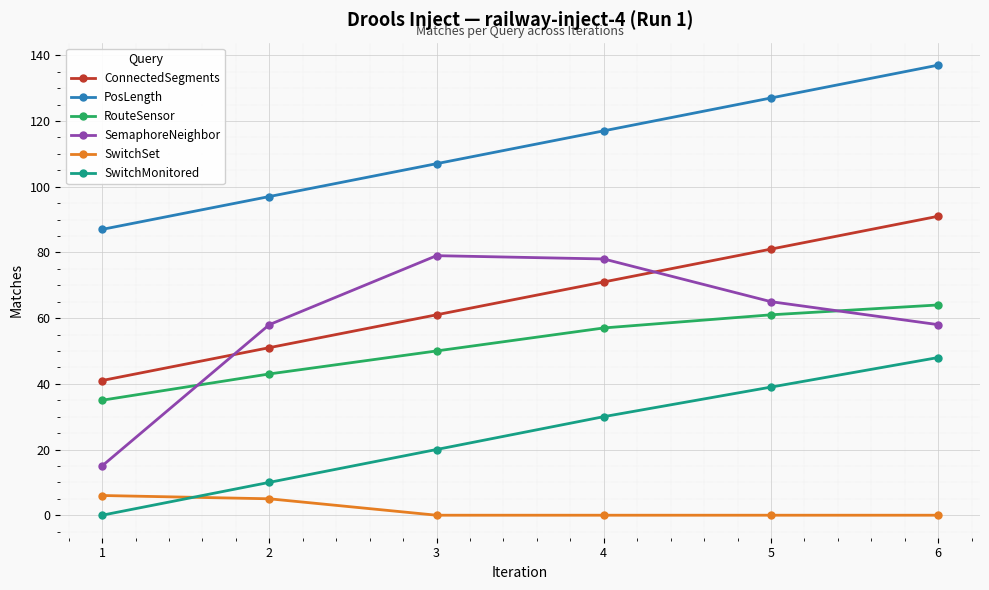

What is the difference between the RouteSensor values at 6 and 4?

7